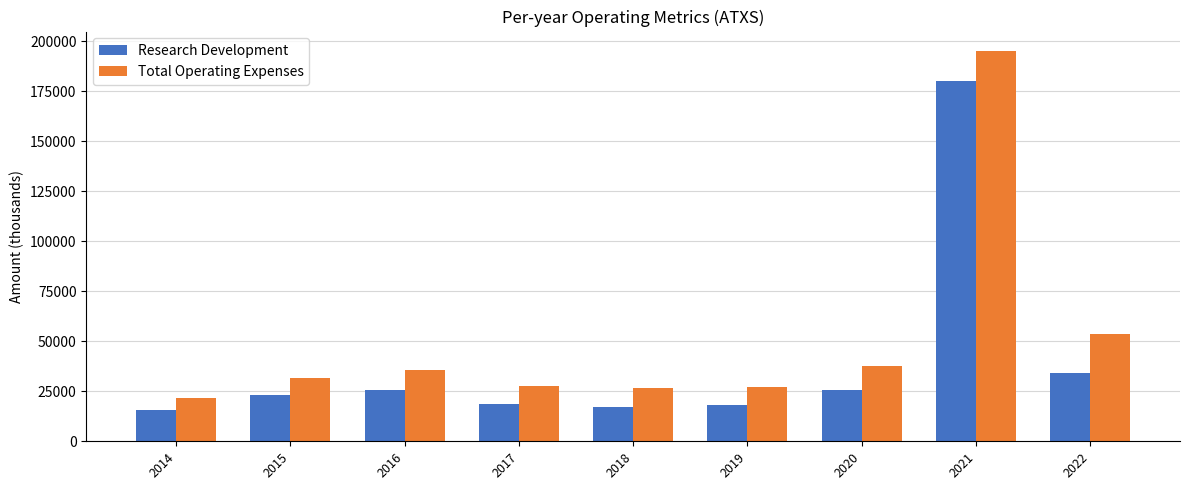

What is the difference between the Total Operating Expenses values at 2015 and 2021?

163300